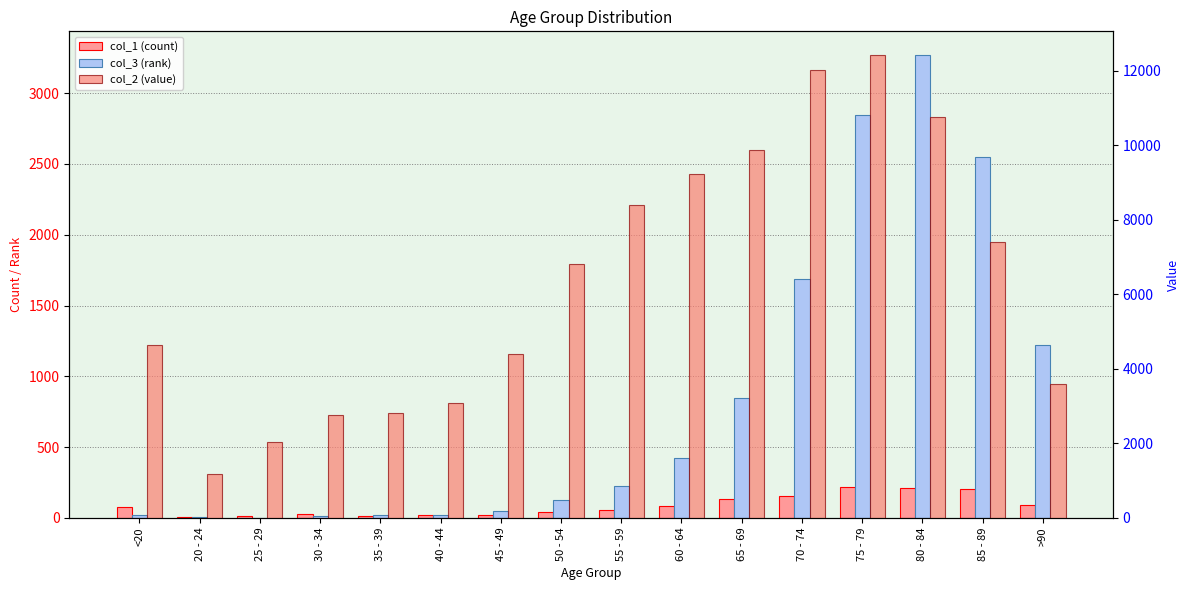

At which category is the sum across all series the highest?

75 - 79